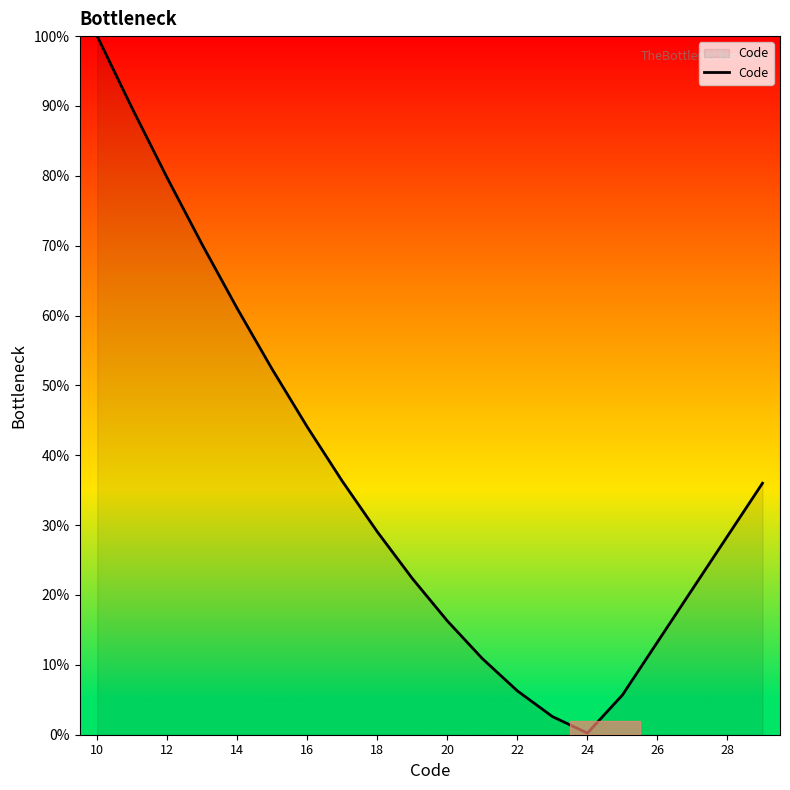

What is the maximum value shown in the chart?

100.0